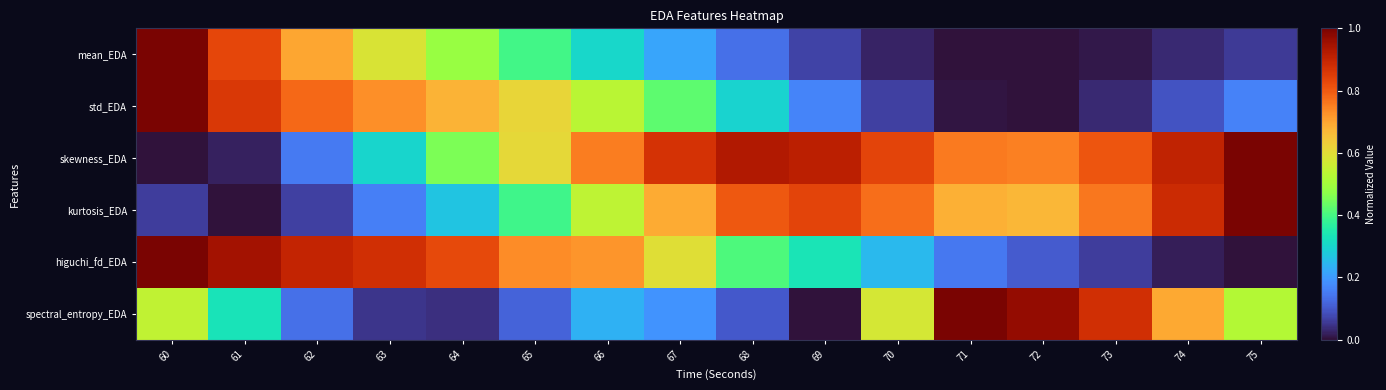

Between 72 and 73, which is larger?

73